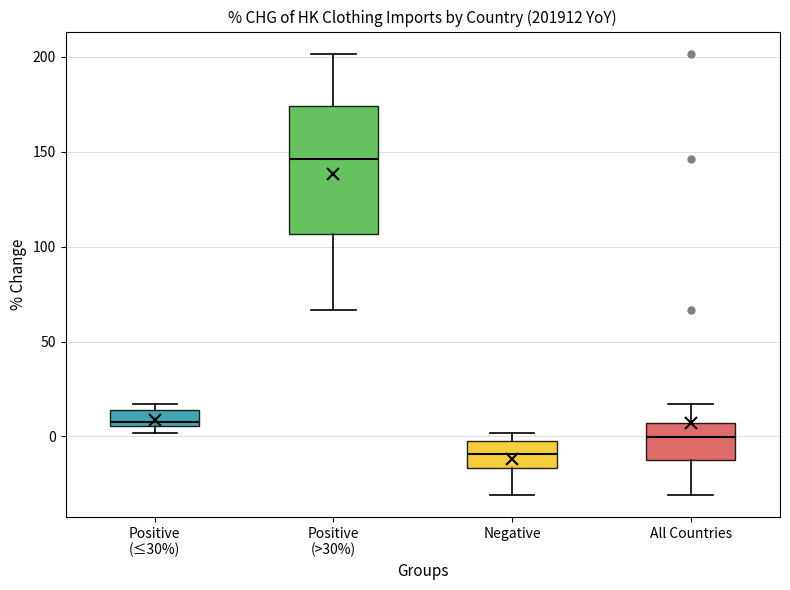

Reading left to right, read every box against the y-axis: the position of its median line, the range the box covers, and the ends of its whiskers. The values are not printed on the chart, so give them approximately, as read against the axis.

Positive (≤30%): median 5 (just above the box's lower edge), box 5 to 15, whiskers 0 to 15 (just above the box's upper edge)
Positive (>30%): median 145, box 105 to 175, whiskers 65 to 200
Negative: median -10, box -15 to 0, whiskers -30 to 0 (just above the box's upper edge)
All Countries: median 0, box -10 to 5, whiskers -30 to 15